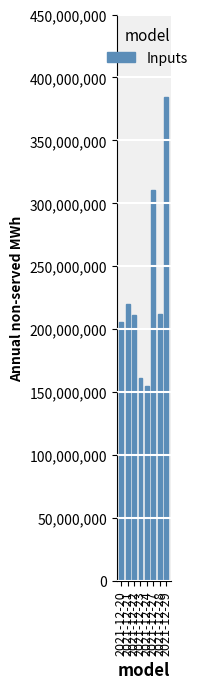

Approximately how many times larger is the value at 2021-12-23 compared to 2021-12-21?

0.7